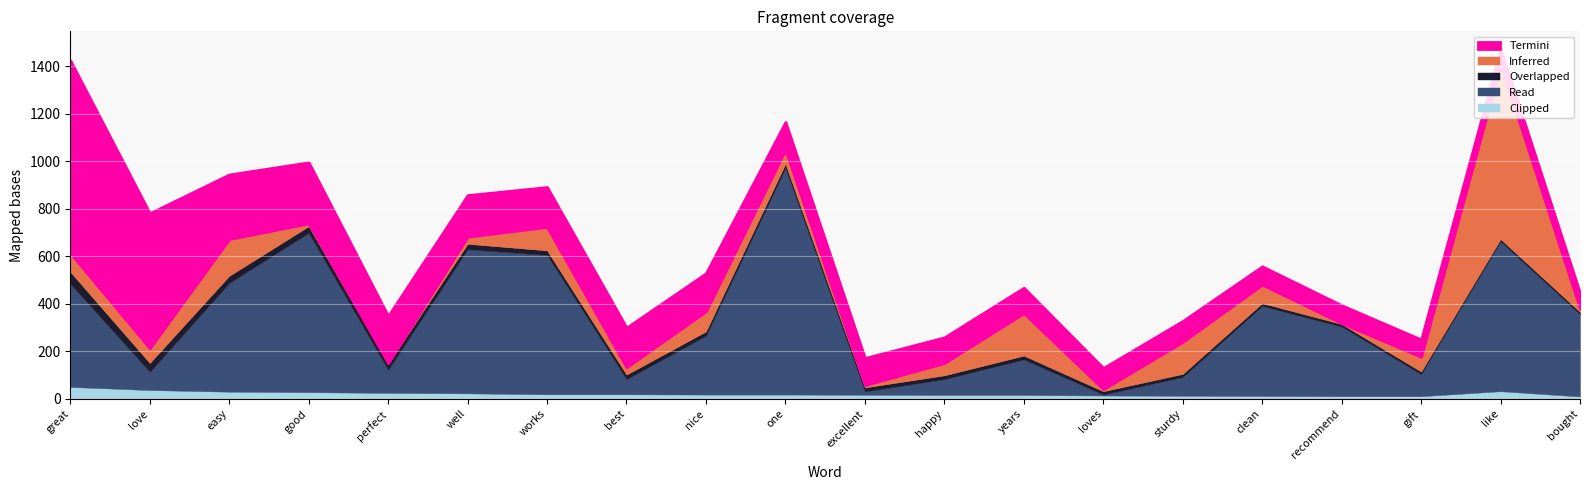

What is the minimum value for Clipped?

10